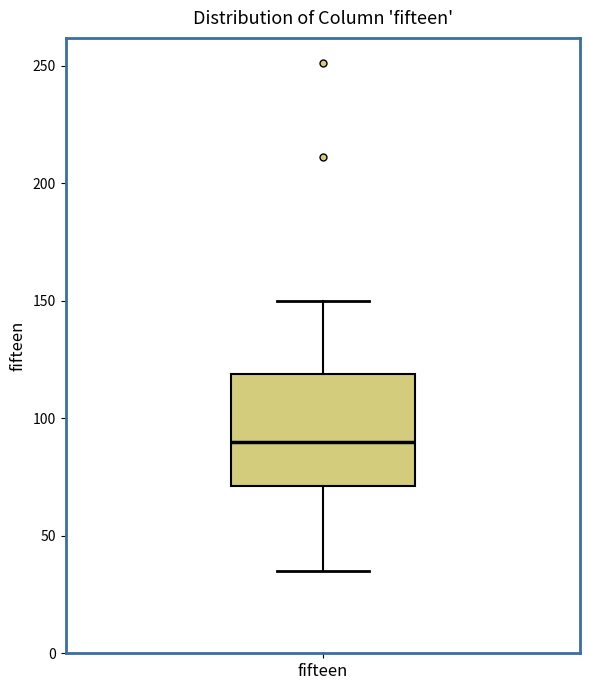

Where is the upper edge of the box for fifteen on the y-axis? The values are not printed on the chart, so give them approximately, as read against the axis.

120